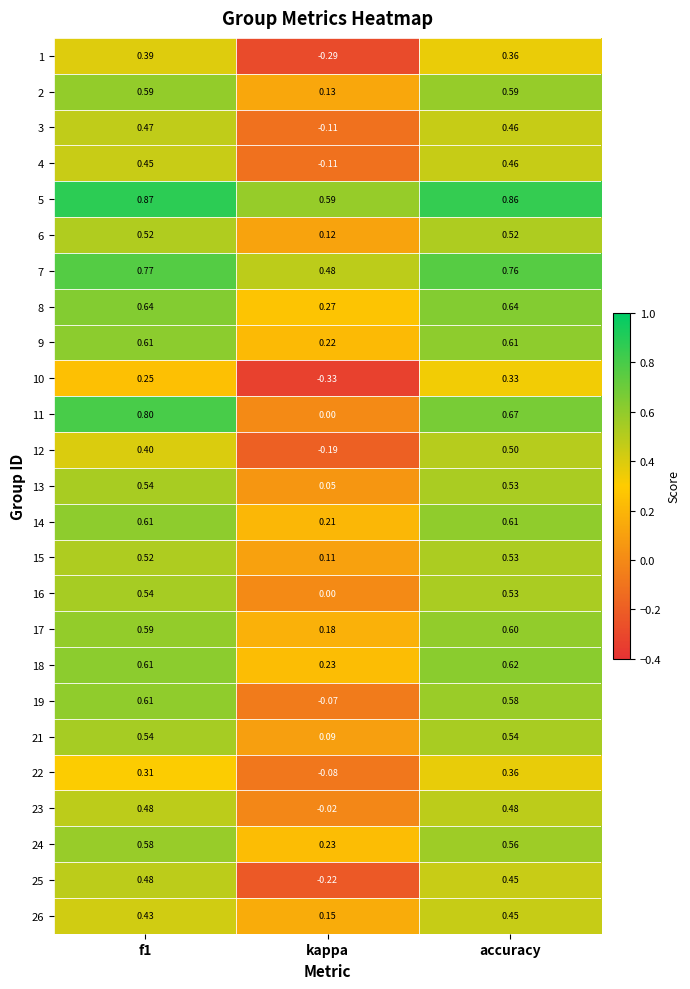

Is the value of 5 at f1 greater than the value of 13 at f1?

Yes